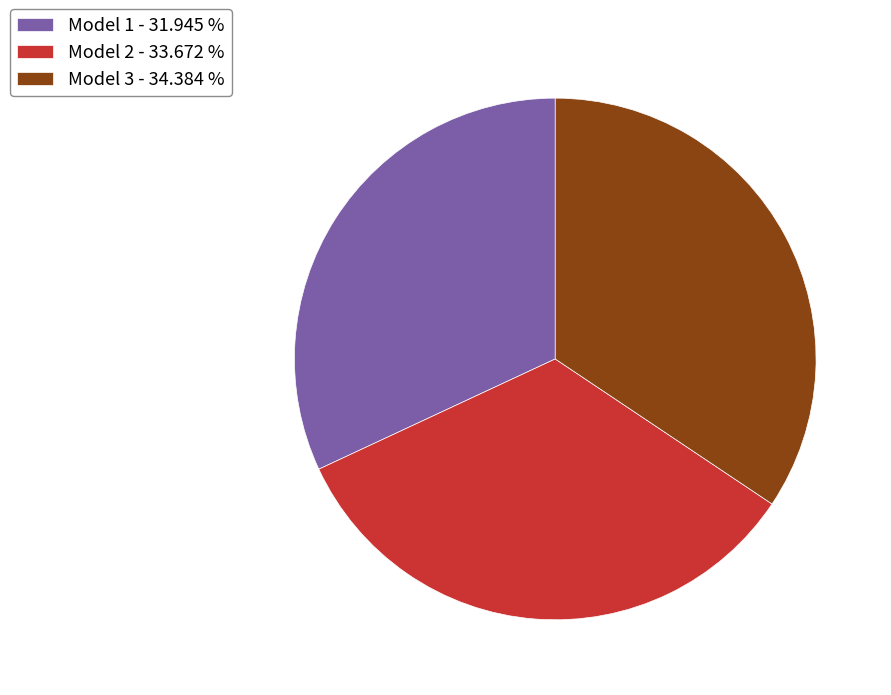

Which category has the biggest portion of the pie?

Model 3